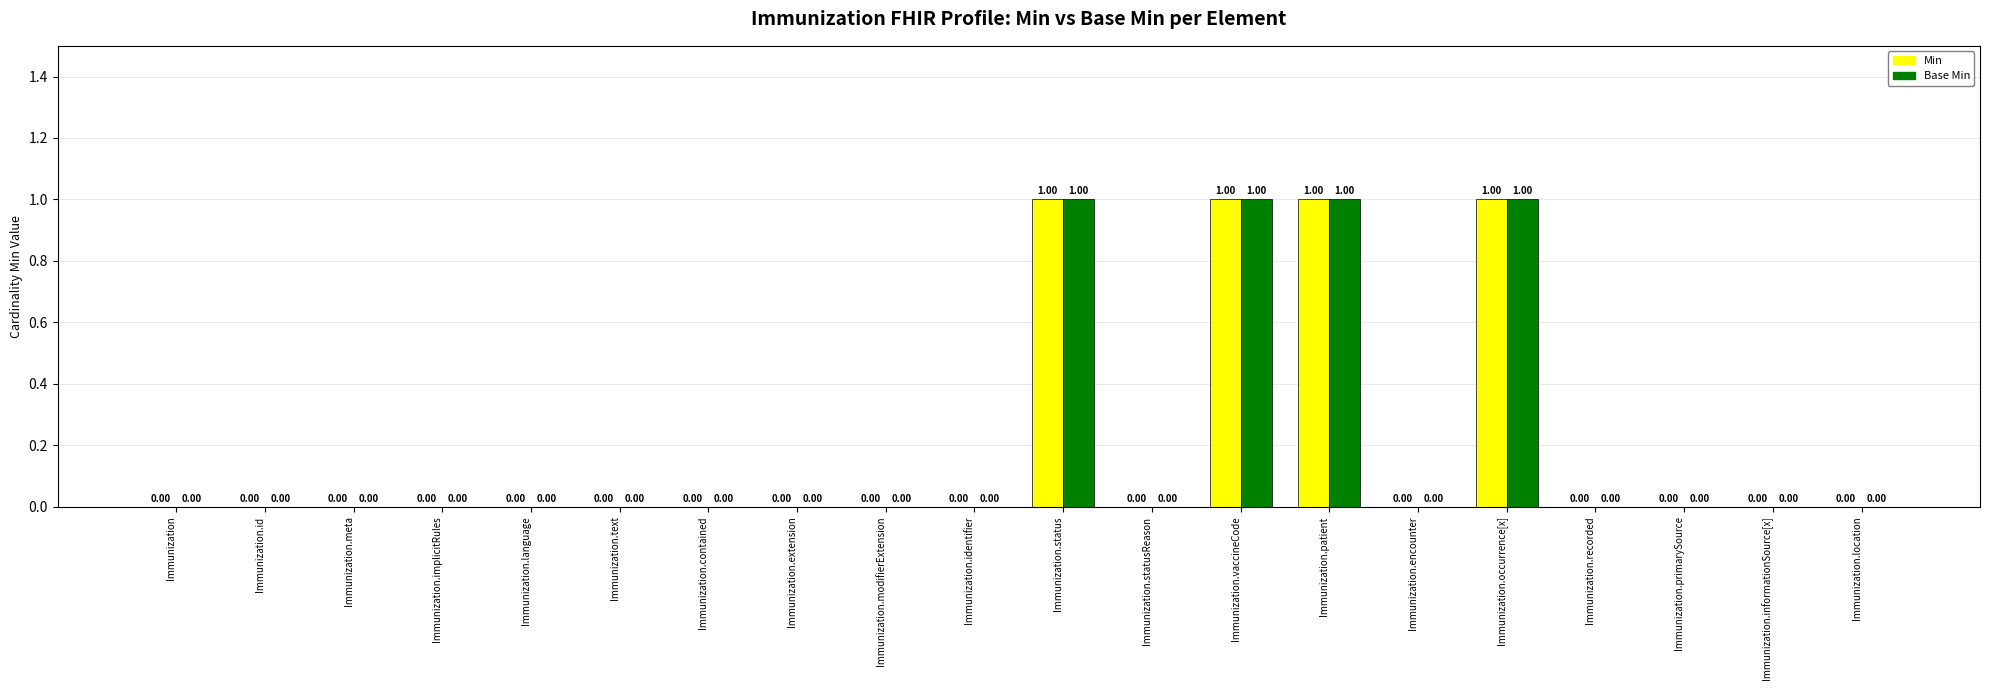

What is the highest value of the Min series?

1